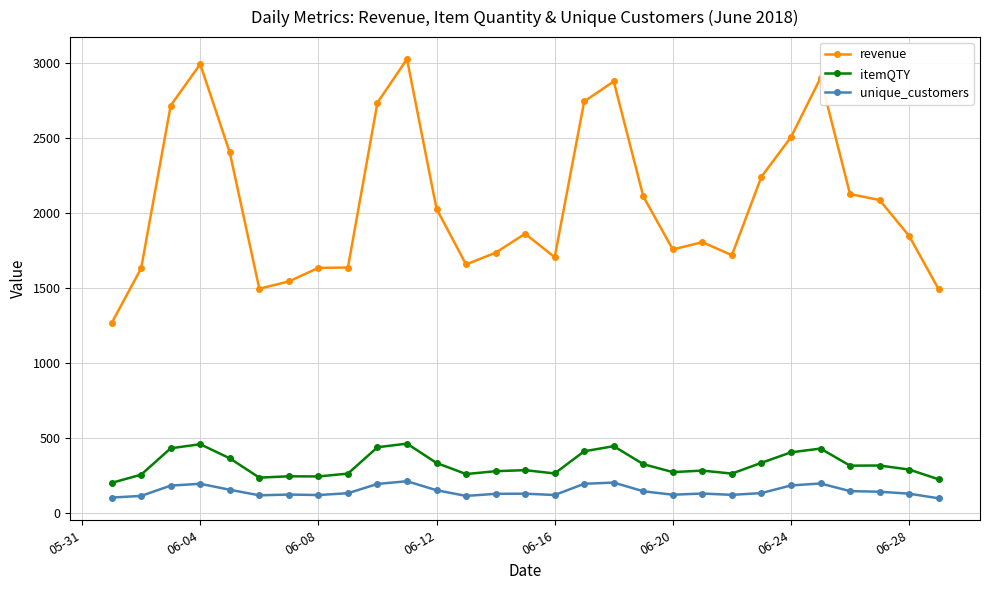

True or false: unique_customers and revenue intersect in this chart.

False